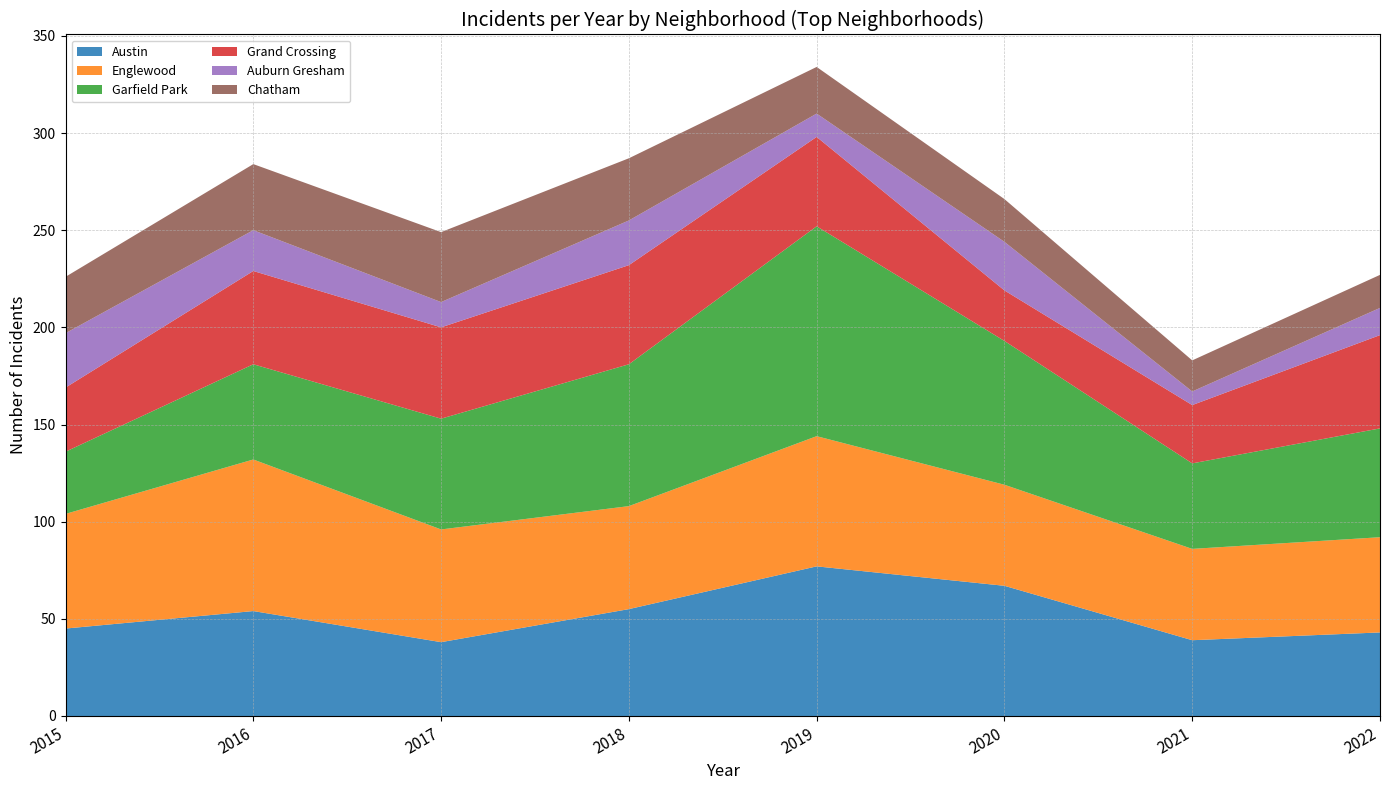

Reading left to right, list all the values displayed in this chart.

Austin: 2015=45	2016=54	2017=38	2018=55	2019=77	2020=67	2021=39	2022=43
Englewood: 2015=59	2016=78	2017=58	2018=53	2019=67	2020=52	2021=47	2022=49
Garfield Park: 2015=32	2016=49	2017=57	2018=73	2019=108	2020=74	2021=44	2022=56
Grand Crossing: 2015=33	2016=48	2017=47	2018=51	2019=46	2020=26	2021=30	2022=48
Auburn Gresham: 2015=28	2016=21	2017=13	2018=23	2019=12	2020=25	2021=7	2022=14
Chatham: 2015=29	2016=34	2017=36	2018=32	2019=24	2020=22	2021=16	2022=17